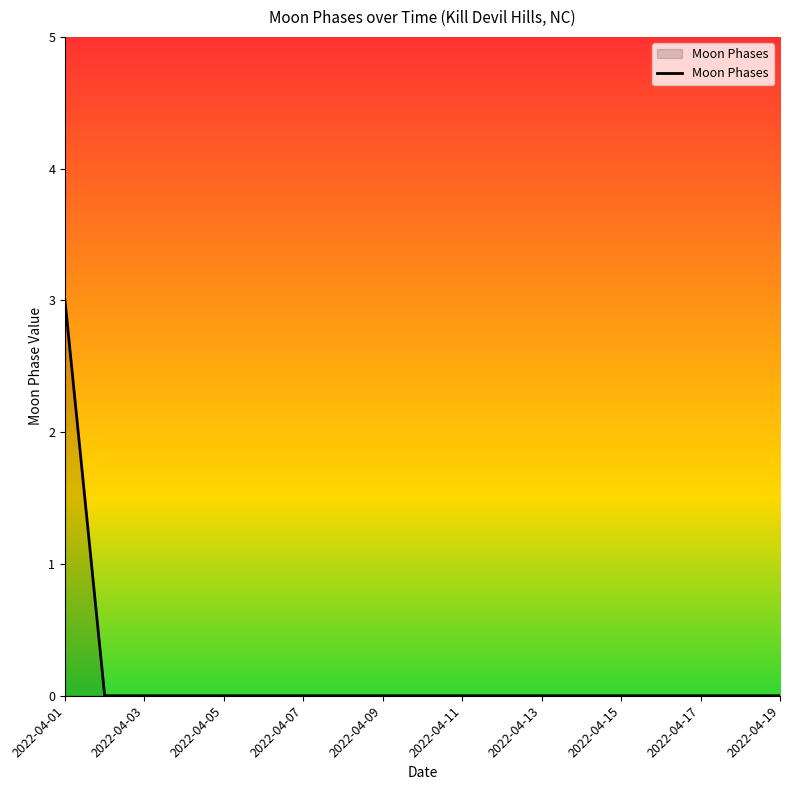

What is the maximum value shown in the chart?

3